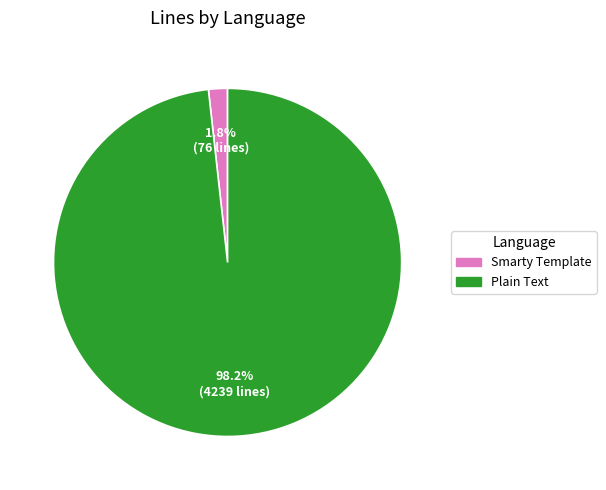

Between Plain Text and Smarty Template, which is larger?

Plain Text